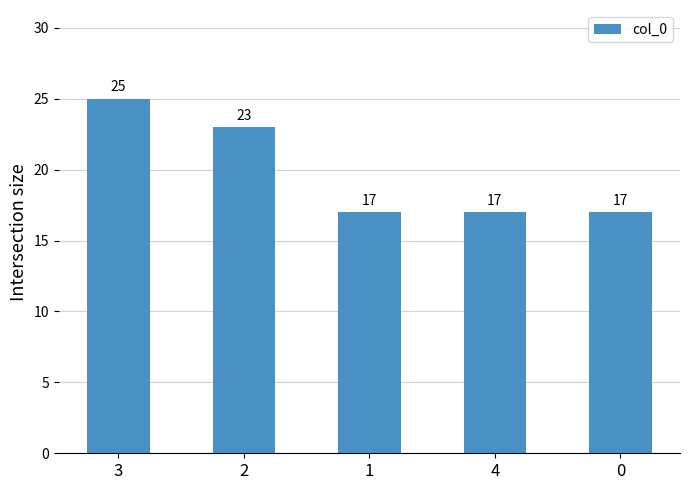

What is the difference between the second highest and second lowest values?

6